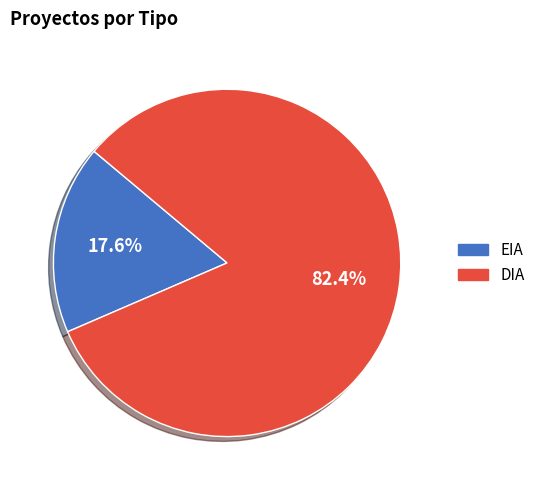

Which has a higher value, DIA or EIA?

DIA